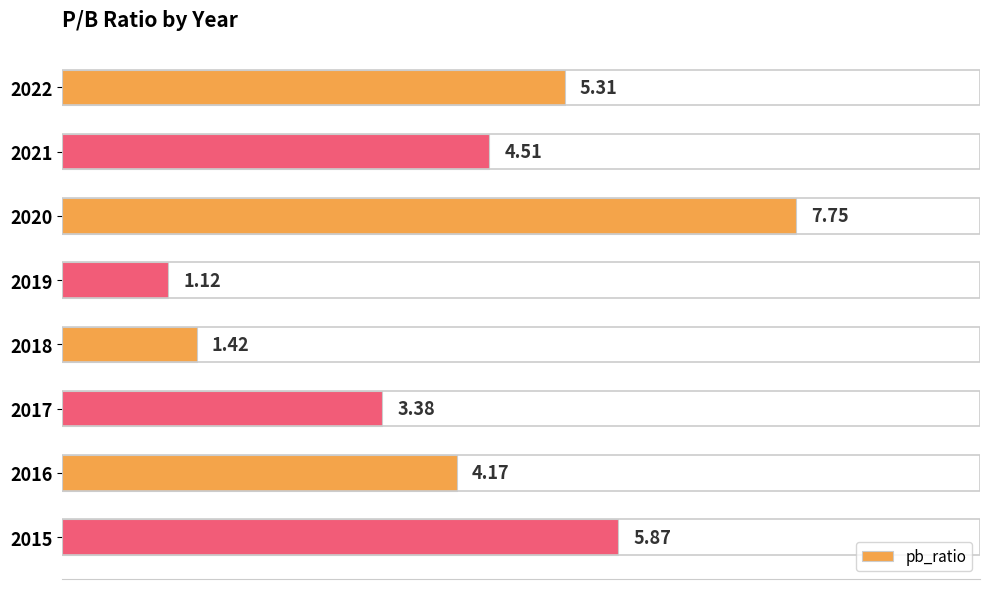

Which label corresponds to the largest value in the chart?

2020